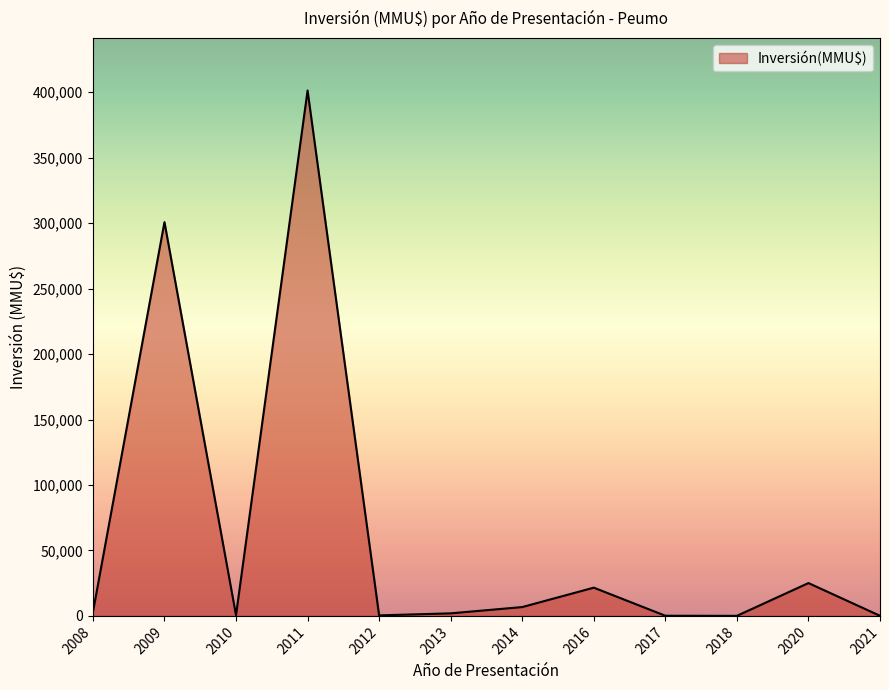

Which has a higher value, 2011 or 2017?

2011